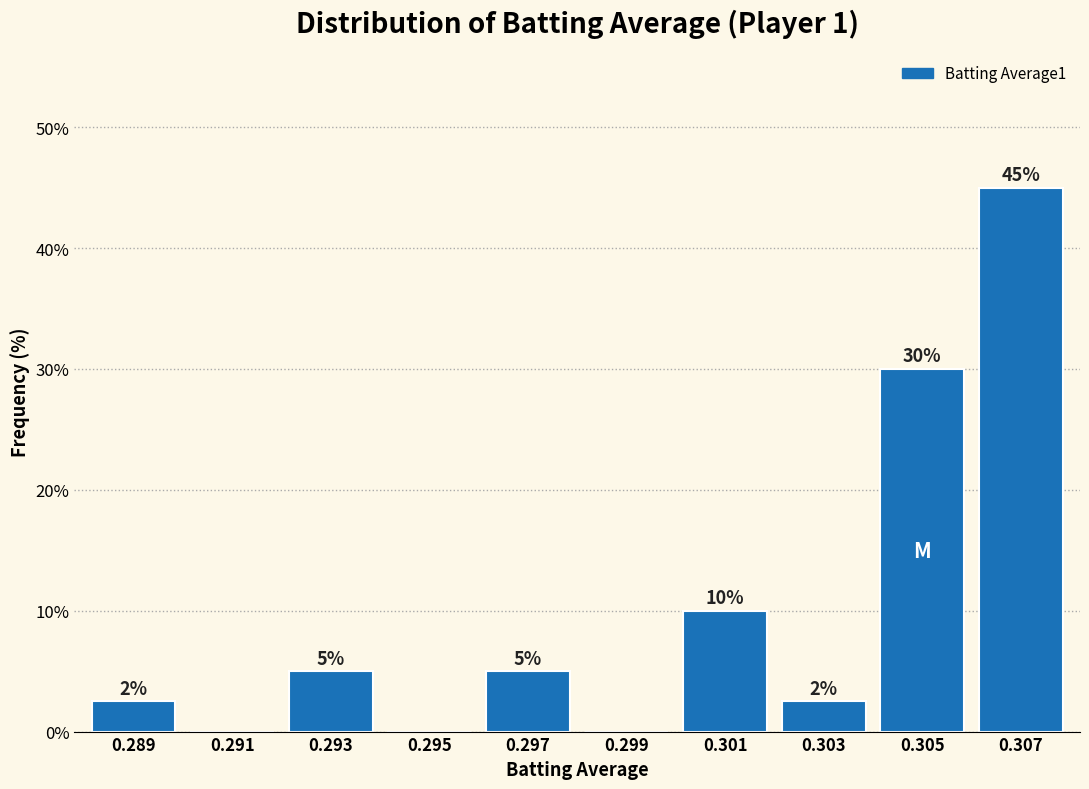

The chart shows a value of 4.2 at 0.303. True or false?

False